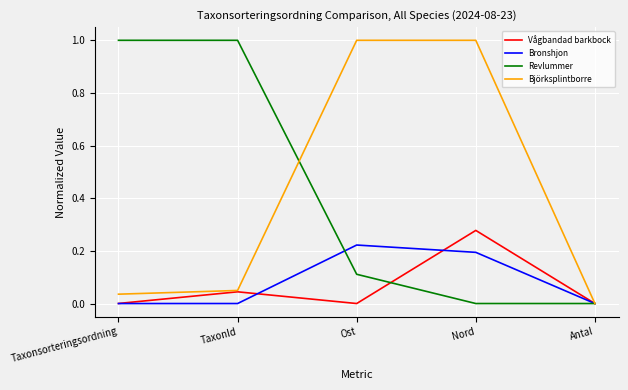

What position from the right is Antal?

1